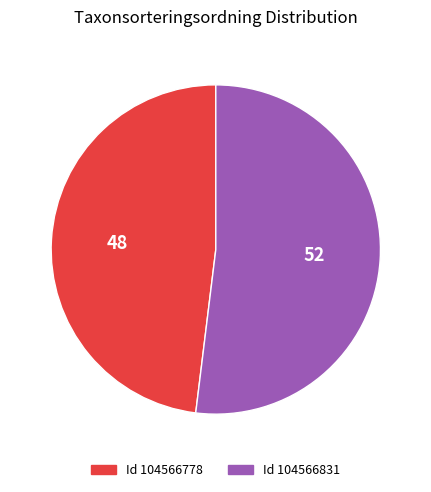

Does any single category account for the majority?

Yes